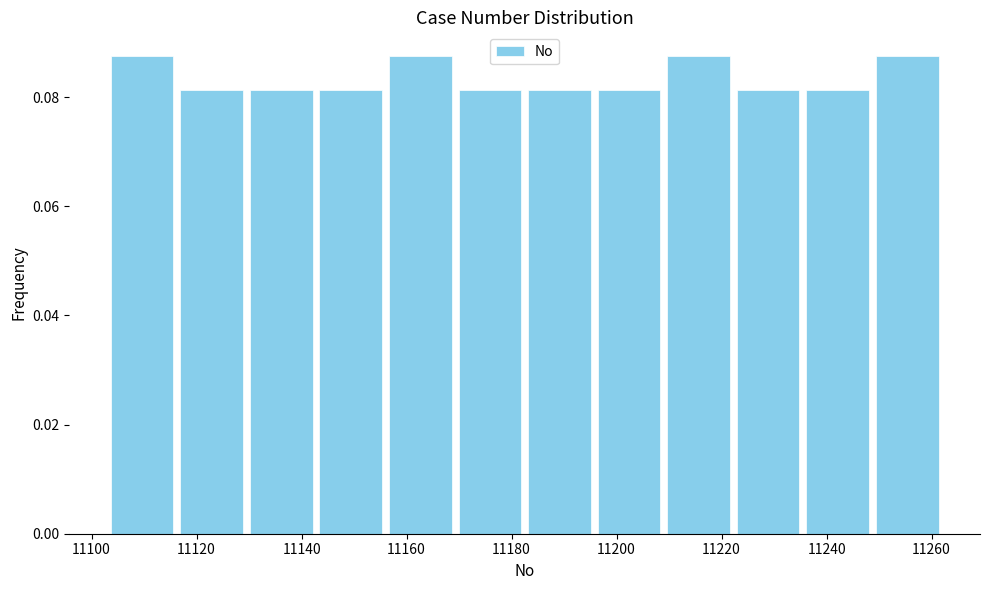

Reading left to right, transcribe this chart: for each bar, give the range it covers on the x-axis and its height. Neither the bar edges nor the heights are printed on the chart, so give them approximately, as read against the axes.

11104 to 11116: 0.088
11116 to 11130: 0.082
11130 to 11142: 0.082
11142 to 11156: 0.082
11156 to 11170: 0.088
11170 to 11182: 0.082
11182 to 11196: 0.082
11196 to 11210: 0.082
11210 to 11222: 0.088
11222 to 11236: 0.082
11236 to 11248: 0.082
11248 to 11262: 0.088